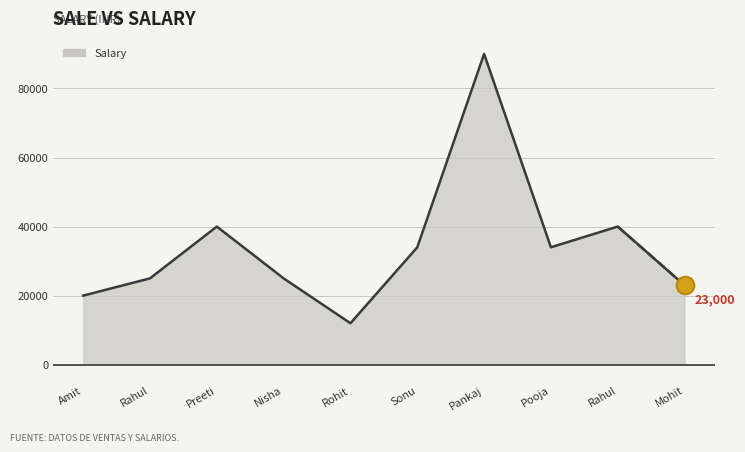

What is the ratio of the value at Rahul to the value at Mohit?

1.1